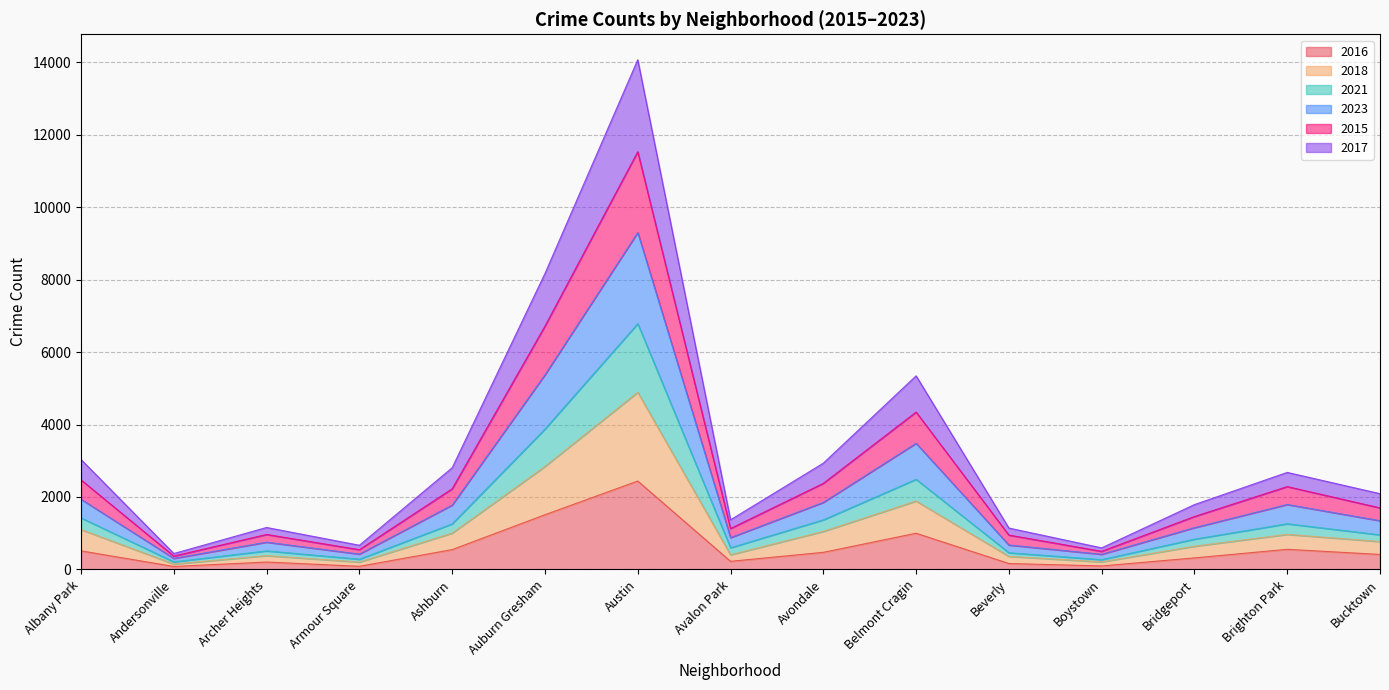

What position from the right is Bridgeport?

3